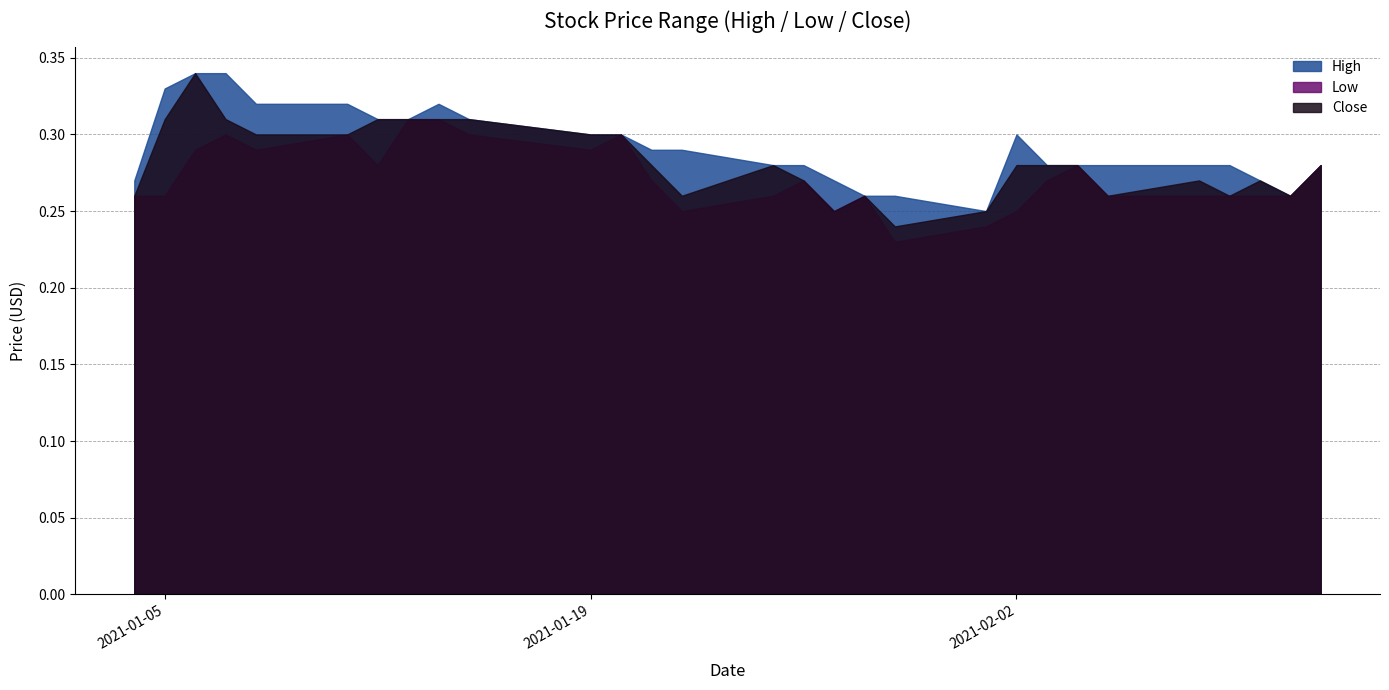

What are all the series names shown in the legend?

High, Low, Close